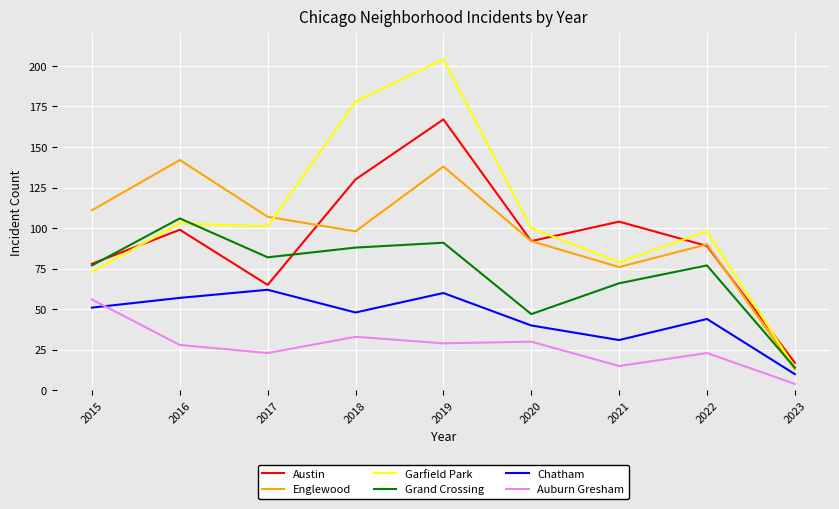

True or false: Auburn Gresham has a value of 33 at 2018.

True